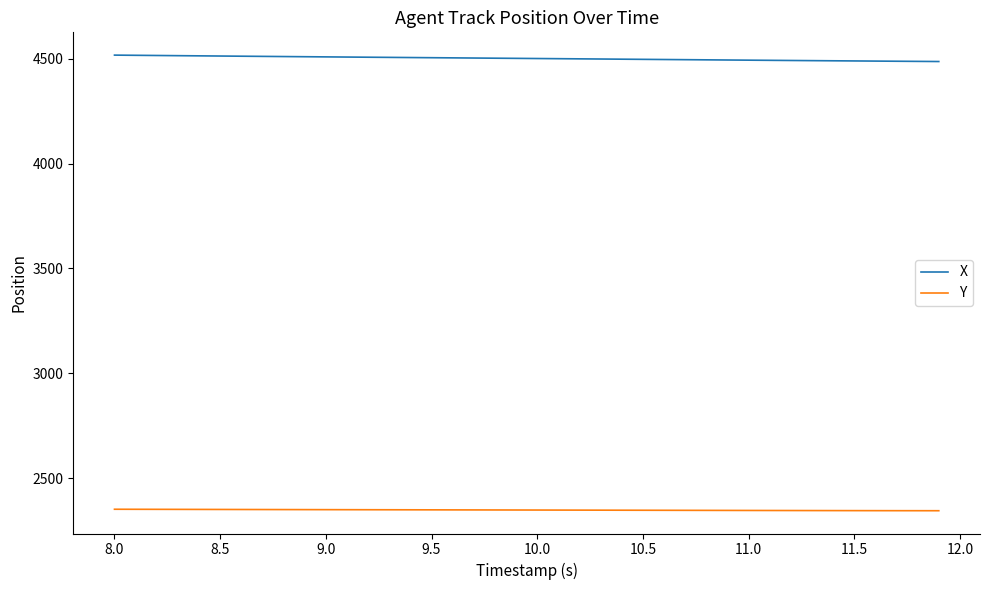

List the series in order of their peak value, lowest first.

Y, X